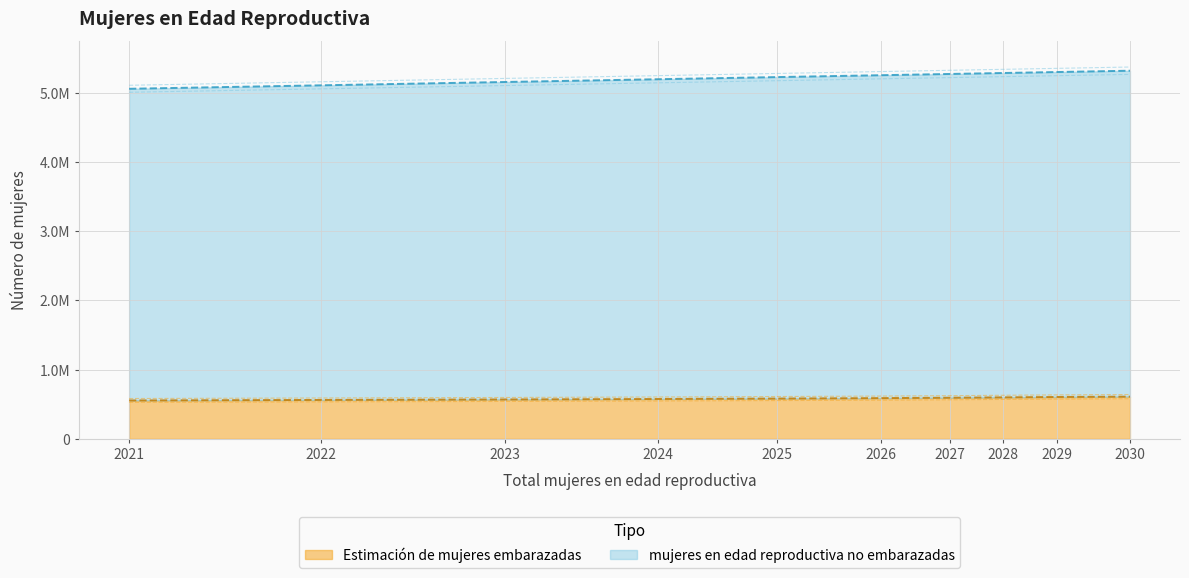

What is the value of the mujeres en edad reproductiva no embarazadas point at the 3rd from the left?

5206550.0